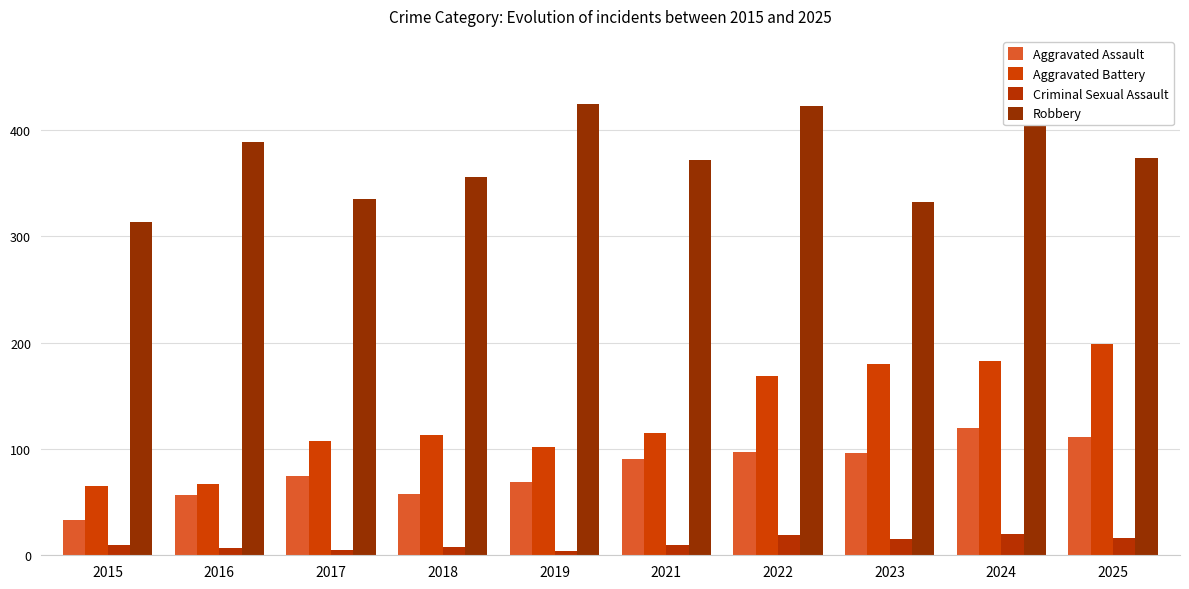

What are all the series names shown in the legend?

Aggravated Assault, Aggravated Battery, Criminal Sexual Assault, Robbery